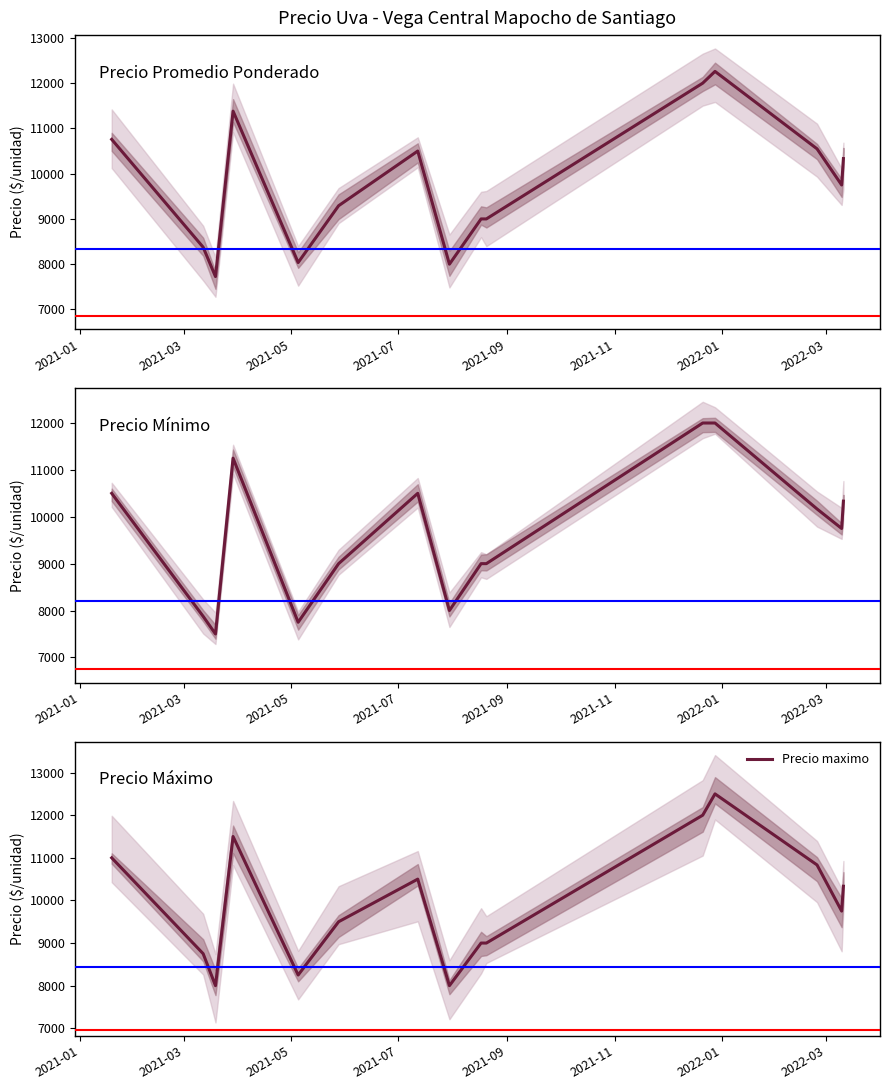

What is the highest value of the Precio maximo series?

12500.0